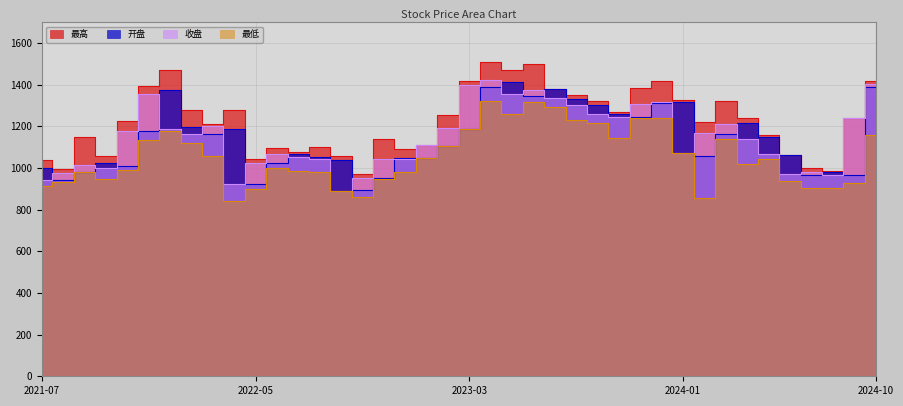

What is the label of the 10th point from the left?

2022-04